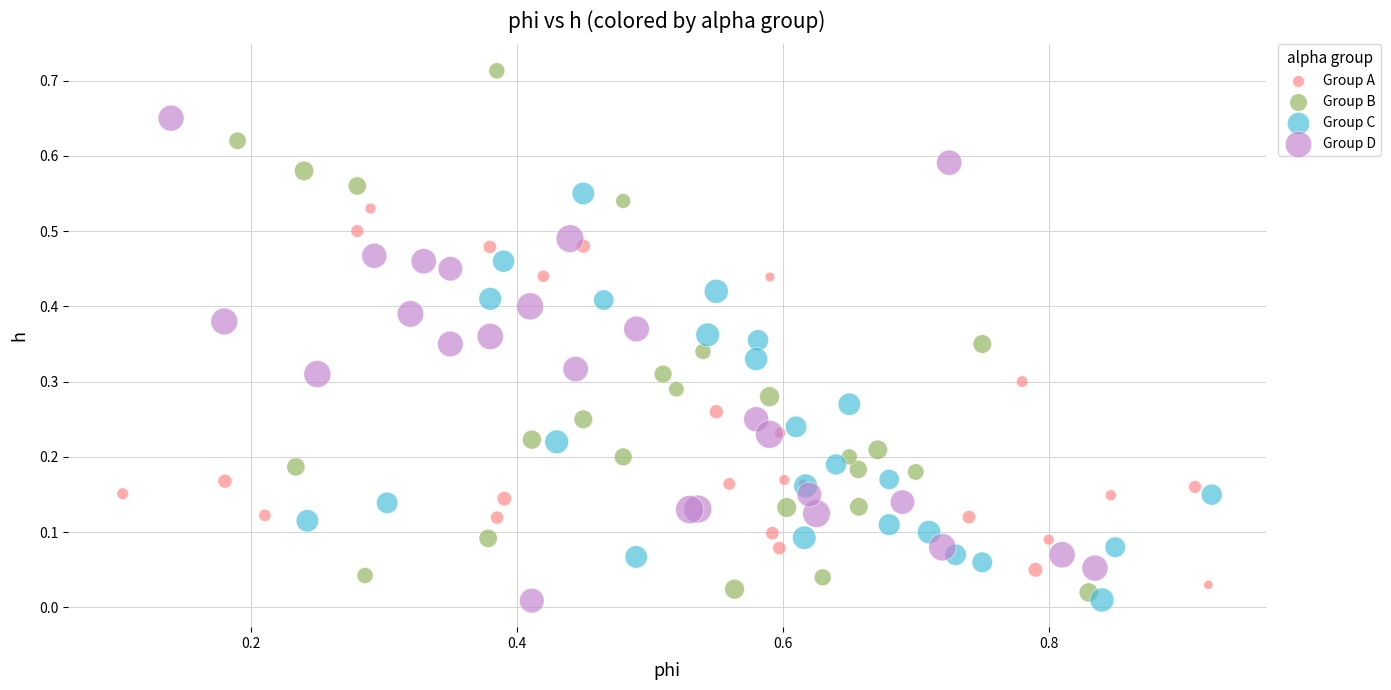

Which series contains the highest Y value?

Group B